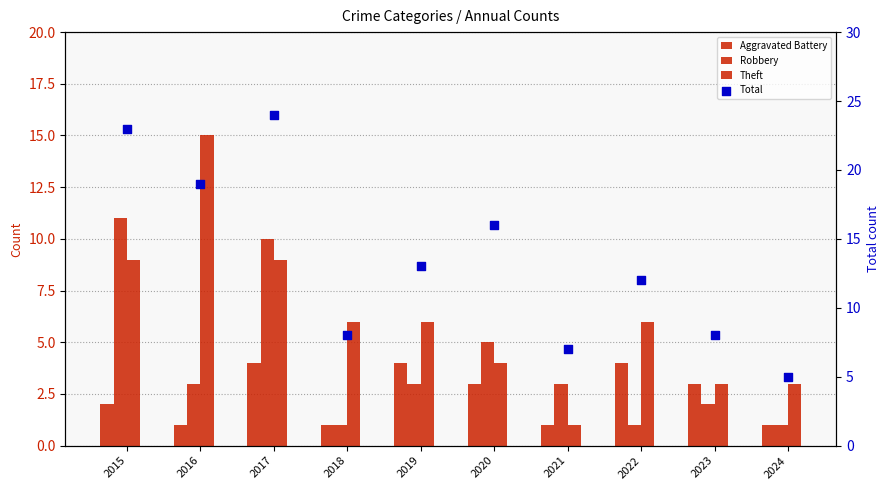

Which series has the largest total across all categories?

Total